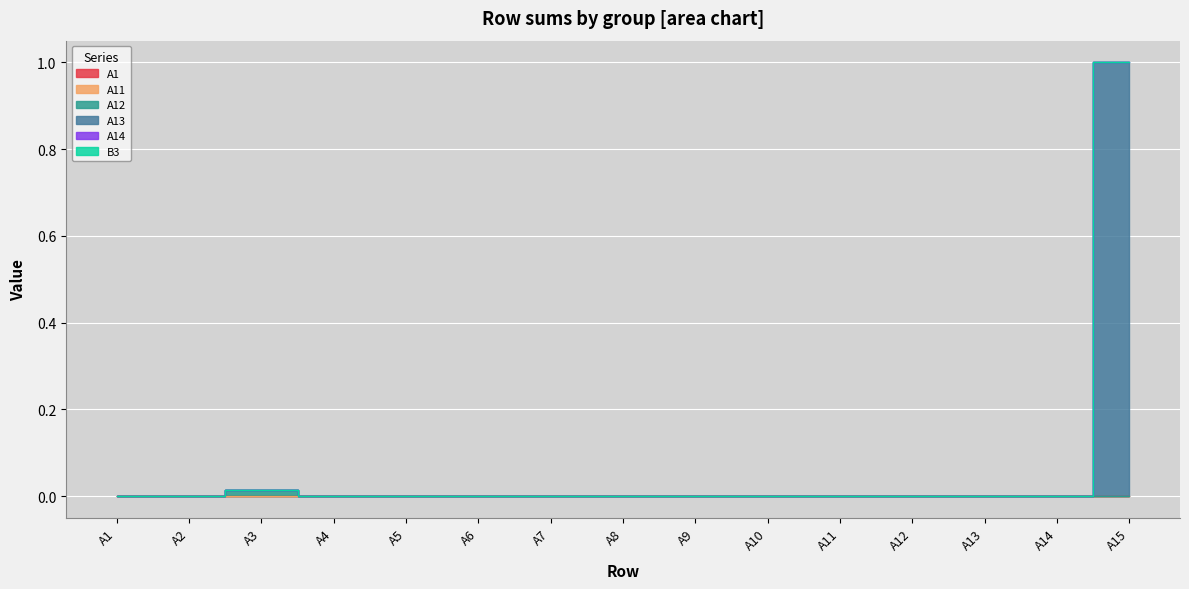

True or false: A13 has a value of -0.3 at A12.

False